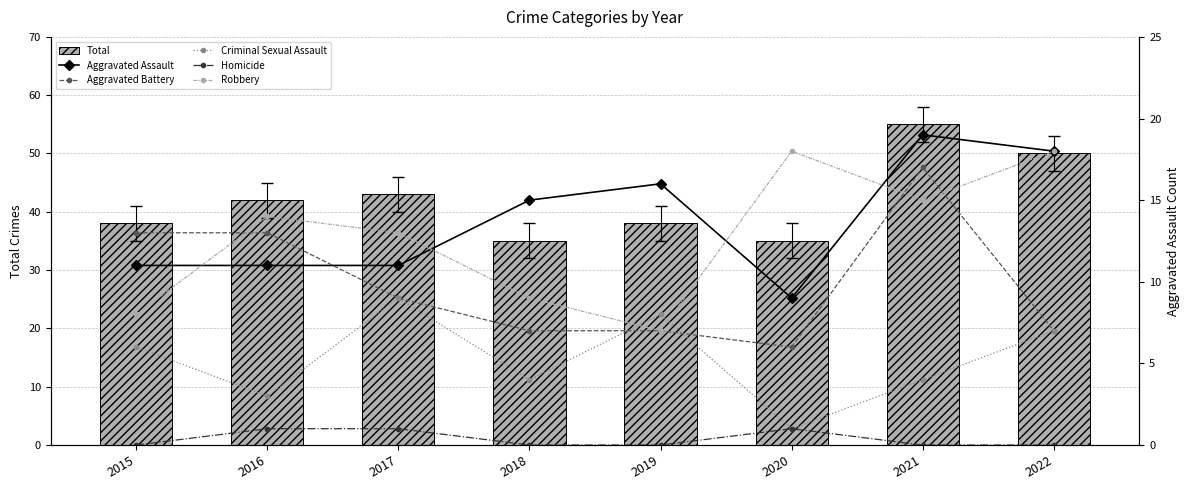

What is the sum of all Total values?

336